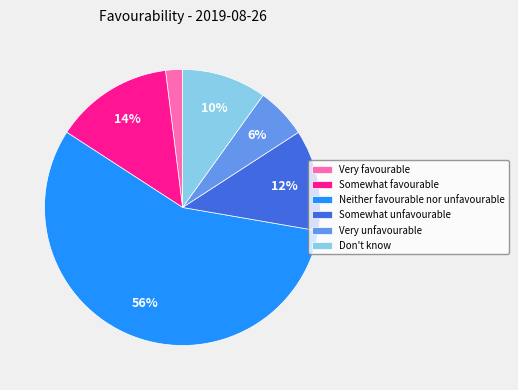

What percentage is the Very favourable slice, to the nearest percent?

2%